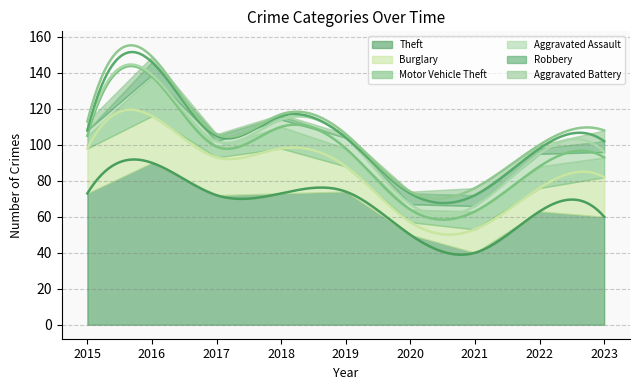

How many lines are shown in the chart?

6